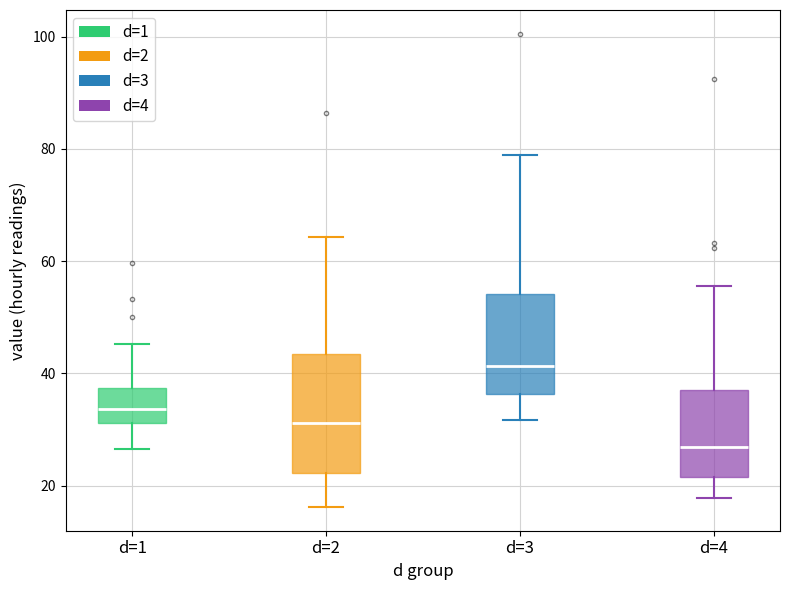

Which box's median line is the lowest?

d=4